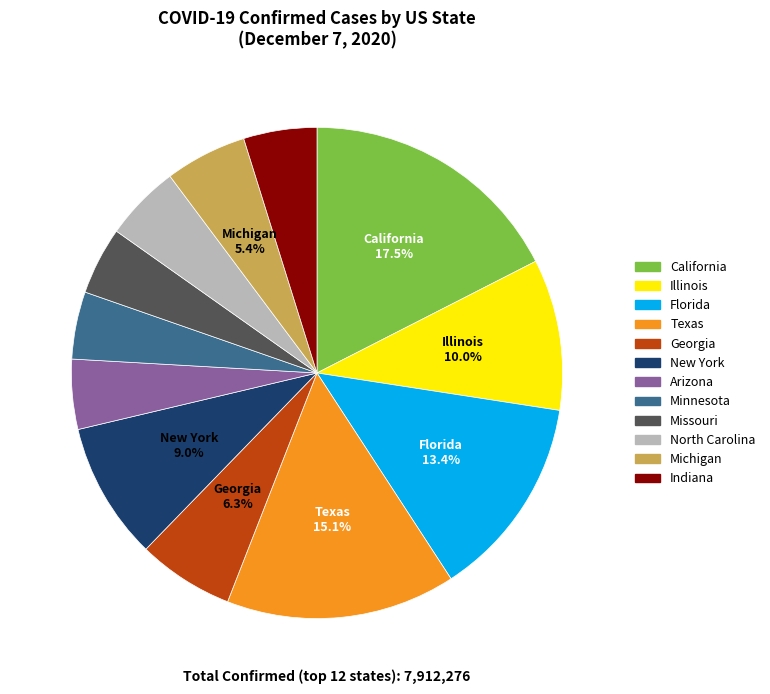

Is there any slice that represents more than half of the pie?

No